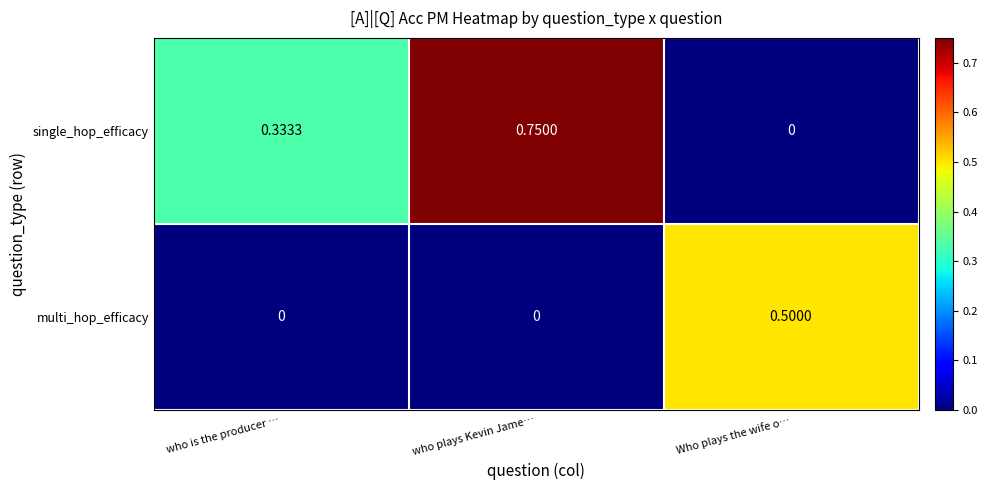

How many positive values does the multi_hop_efficacy series have?

1